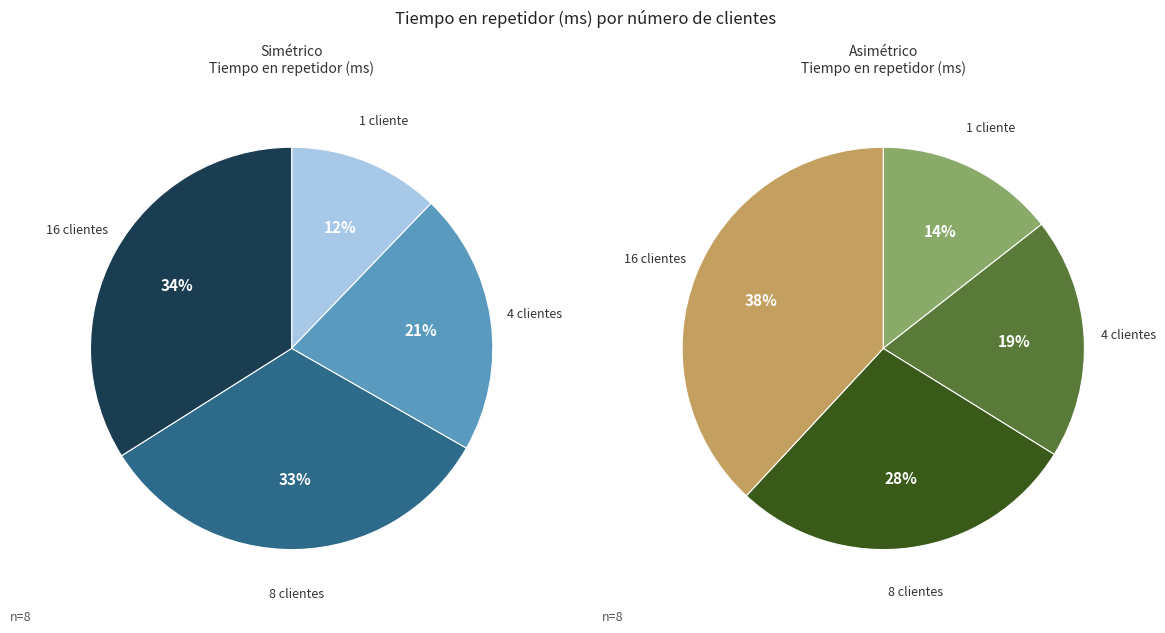

At 16, list the series in order from largest to smallest.

Asimétrico, Simétrico